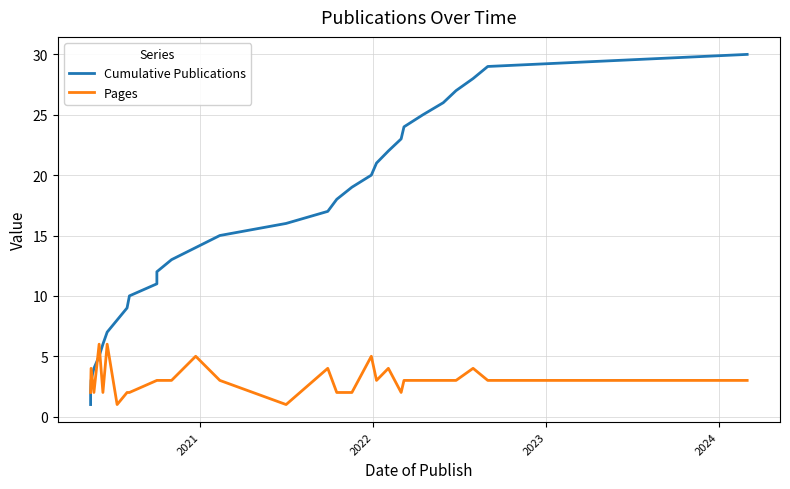

What is the value of the Cumulative Publications point at the 24th from the left?

24